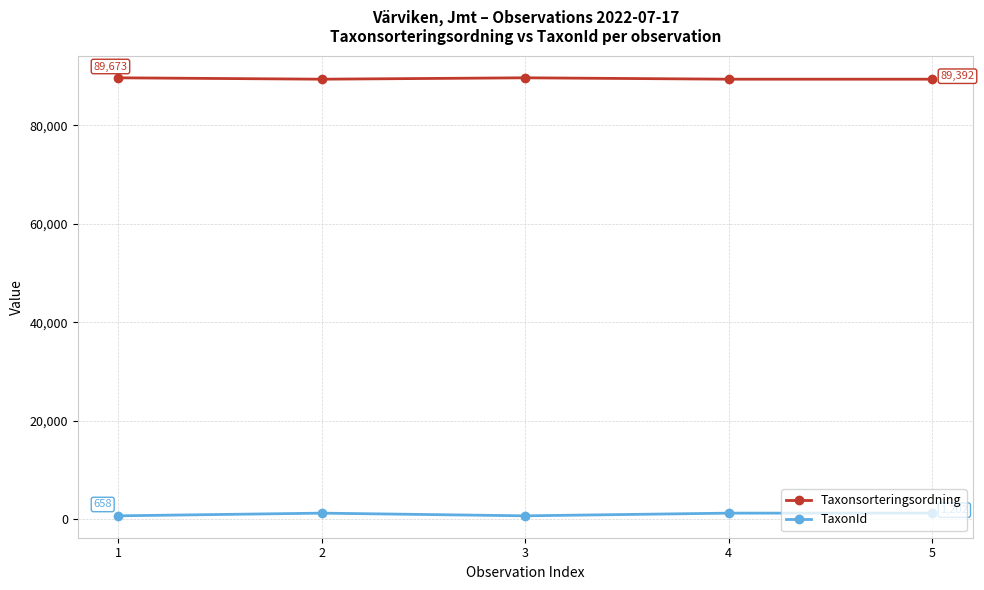

What is the difference between the highest and lowest values at 2?

88190